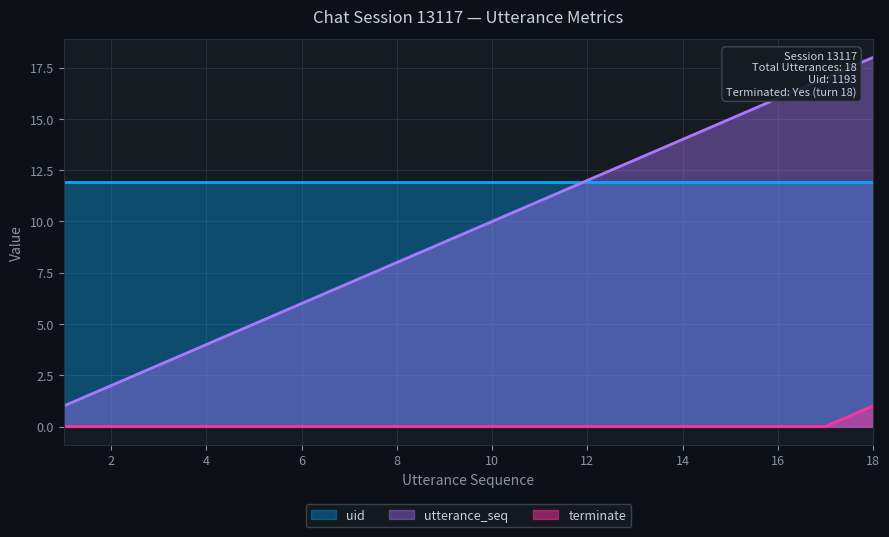

What is the value of the utterance_seq point at the 17th from the left?

17